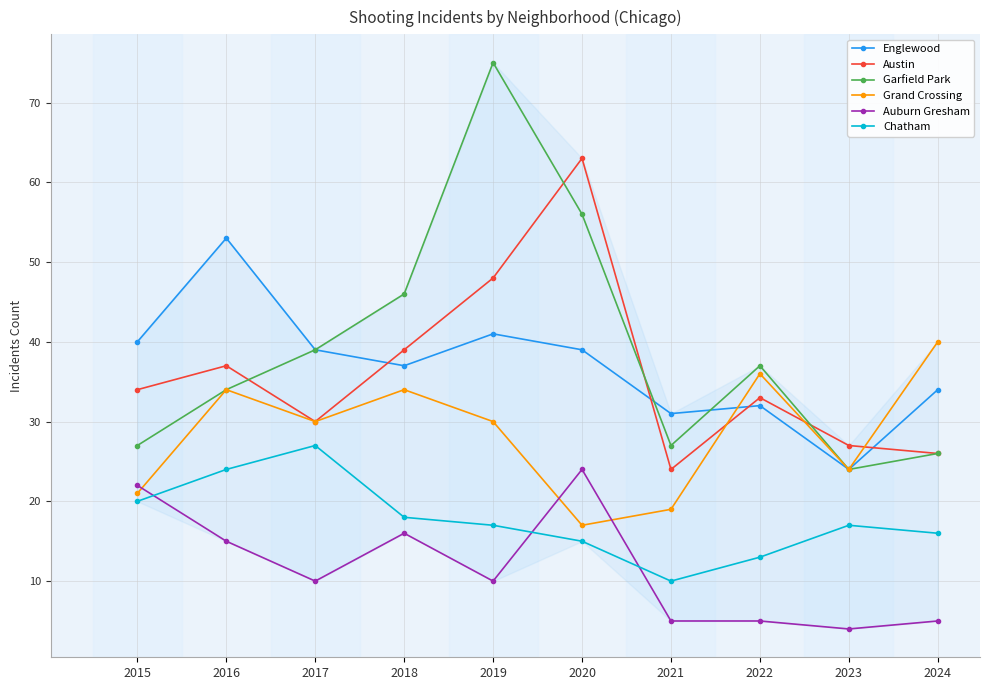

Does the chart have visible grid lines?

Yes